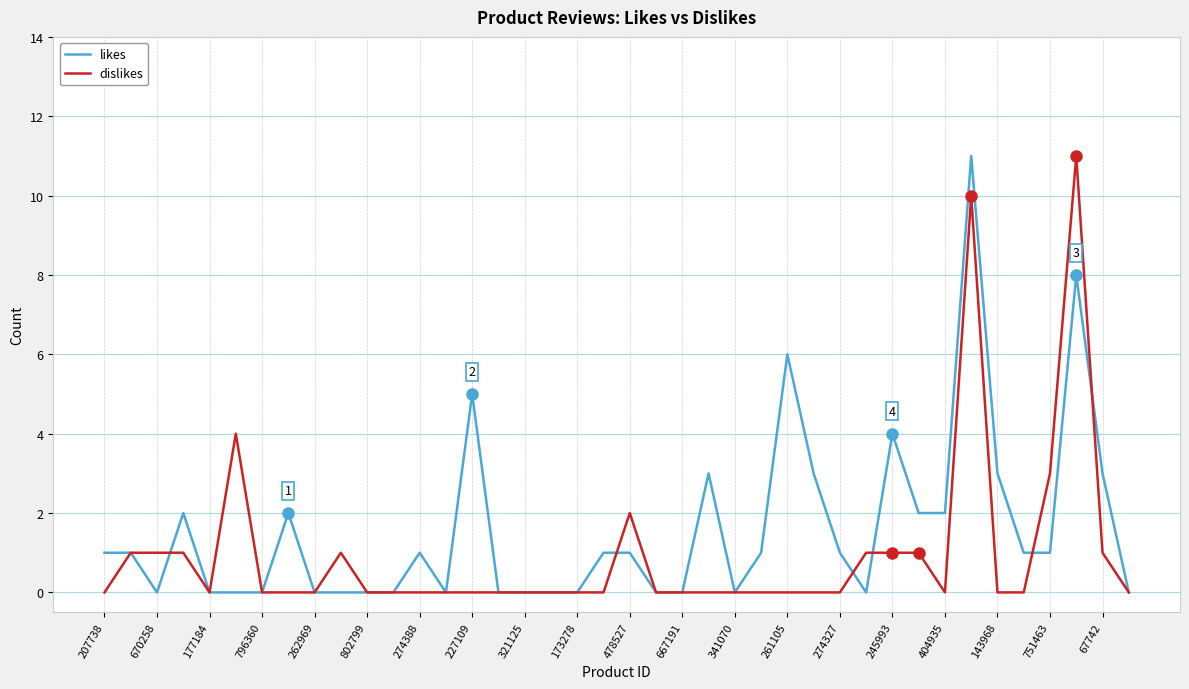

How many lines are shown in the chart?

2